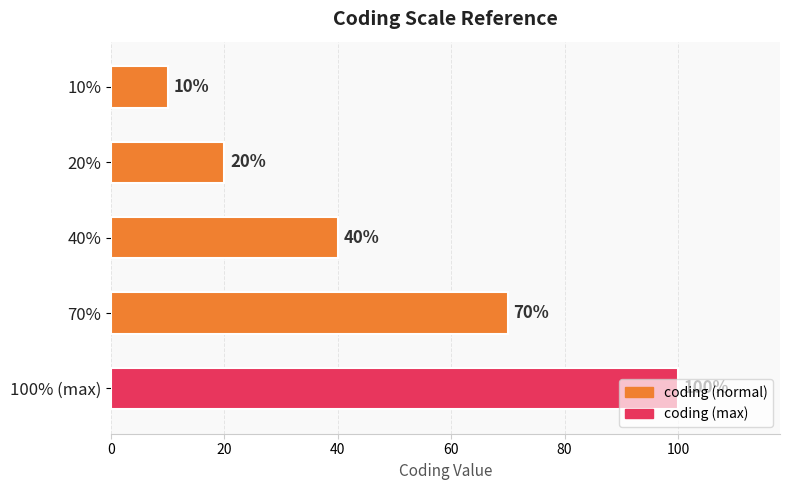

What value does the data have at 10%, to the nearest 5?

10